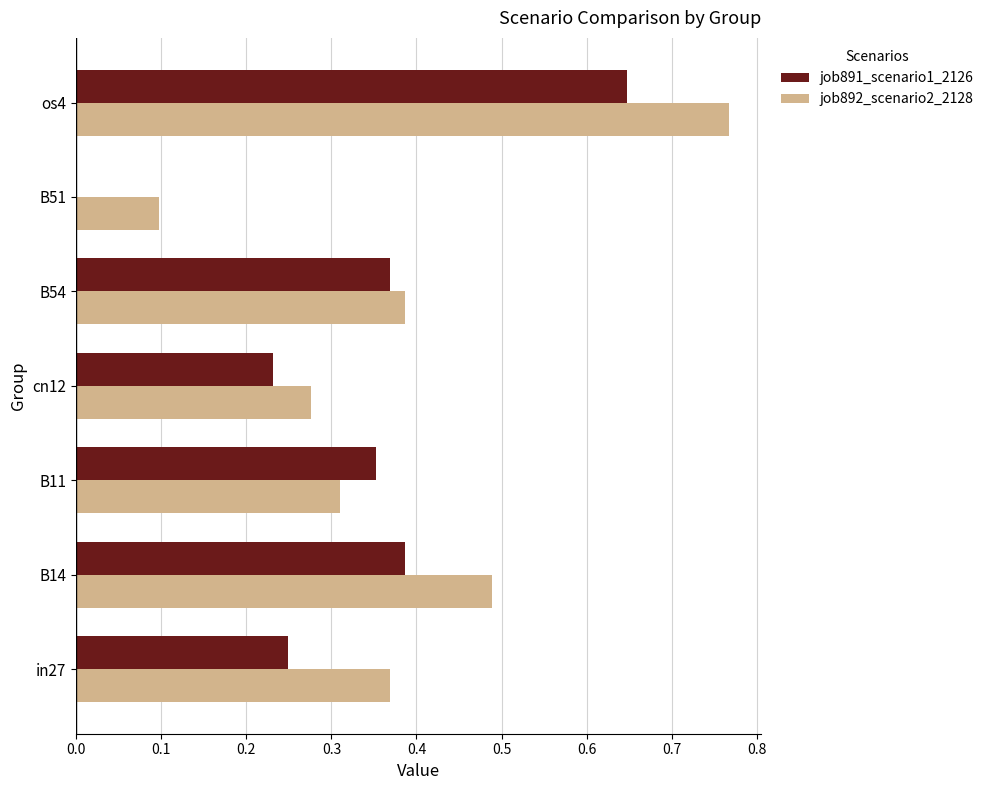

Is it true that job892_scenario2_2128 equals 0.0 at B51?

False